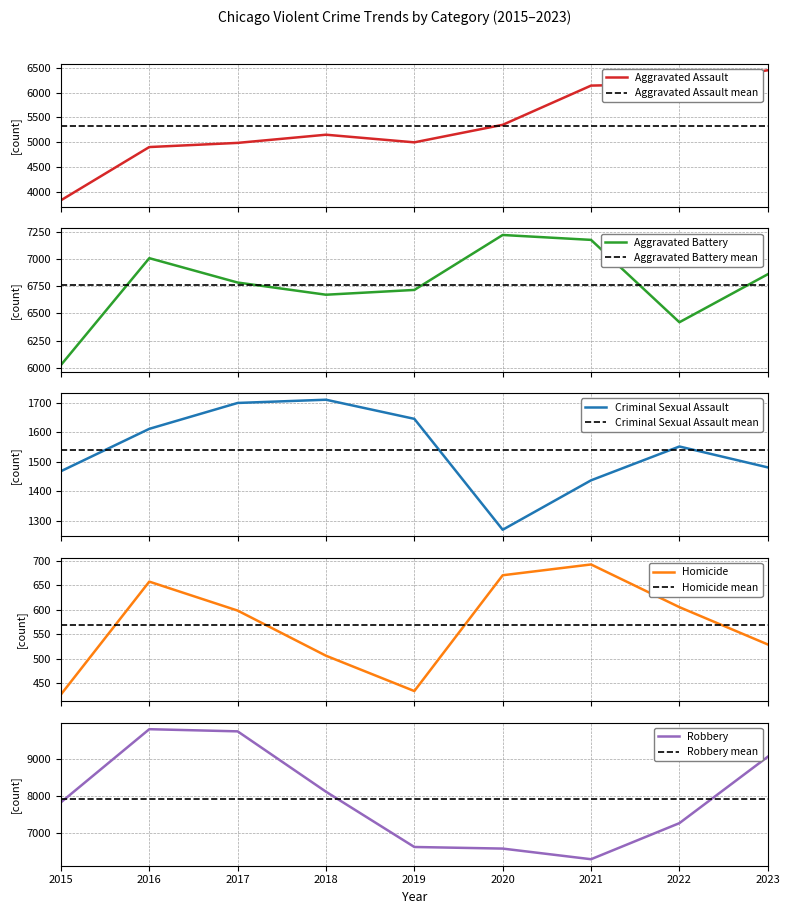

Which series changed the most between 2016 and 2021?

Robbery